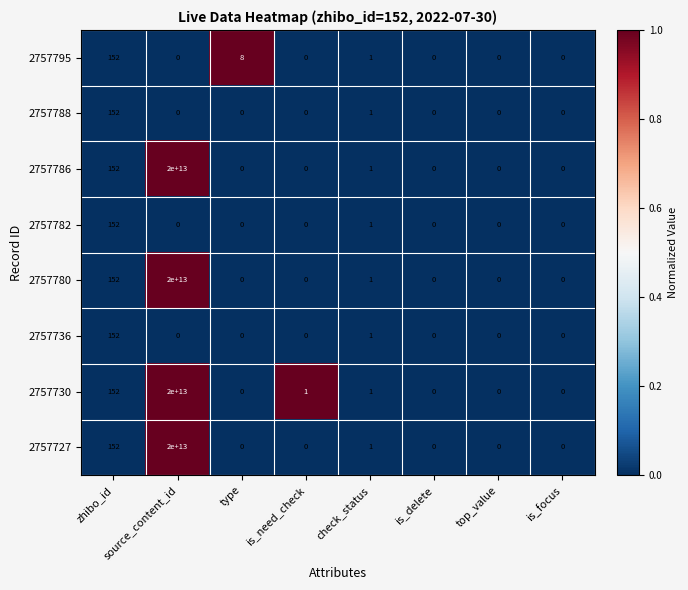

At which category is the sum across all series the highest?

source_content_id